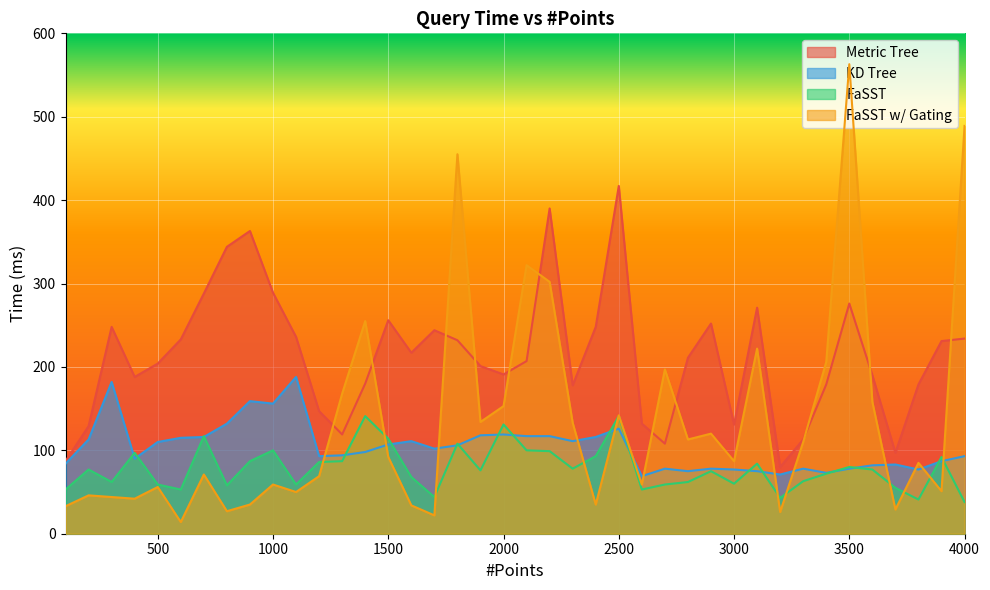

Reading left to right, list all the values displayed in this chart.

Metric Tree: 100=87	200=129	300=248	400=188	500=204	600=233	700=288	800=344	900=363	1000=289	1100=236	1200=147	1300=119	1400=180	1500=256	1600=217	1700=244	1800=232	1900=201	2000=191	2100=207	2200=390	2300=178	2400=248	2500=417	2600=132	2700=108	2800=211	2900=252	3000=131	3100=271	3200=80	3300=113	3400=179	3500=276	3600=190	3700=97	3800=179	3900=231	4000=234
KD Tree: 100=84	200=113	300=182	400=90	500=110	600=115	700=116	800=132	900=159	1000=156	1100=188	1200=93	1300=94	1400=98	1500=107	1600=111	1700=102	1800=106	1900=118	2000=119	2100=117	2200=117	2300=111	2400=116	2500=126	2600=69	2700=78	2800=75	2900=78	3000=77	3100=75	3200=71	3300=78	3400=73	3500=78	3600=82	3700=83	3800=77	3900=87	4000=93
FaSST: 100=53	200=77	300=62	400=97	500=59	600=53	700=117	800=58	900=87	1000=100	1100=59	1200=86	1300=87	1400=141	1500=114	1600=68	1700=44	1800=108	1900=76	2000=131	2100=100	2200=99	2300=78	2400=93	2500=141	2600=53	2700=59	2800=62	2900=75	3000=60	3100=84	3200=43	3300=63	3400=72	3500=80	3600=77	3700=55	3800=41	3900=92	4000=38
FaSST w/ Gating: 100=33	200=46	300=44	400=42	500=56	600=14	700=71	800=27	900=35	1000=59	1100=50	1200=69	1300=168	1400=255	1500=92	1600=34	1700=22	1800=455	1900=134	2000=153	2100=322	2200=302	2300=133	2400=35	2500=142	2600=59	2700=197	2800=113	2900=120	3000=87	3100=222	3200=26	3300=110	3400=206	3500=563	3600=158	3700=29	3800=85	3900=51	4000=489